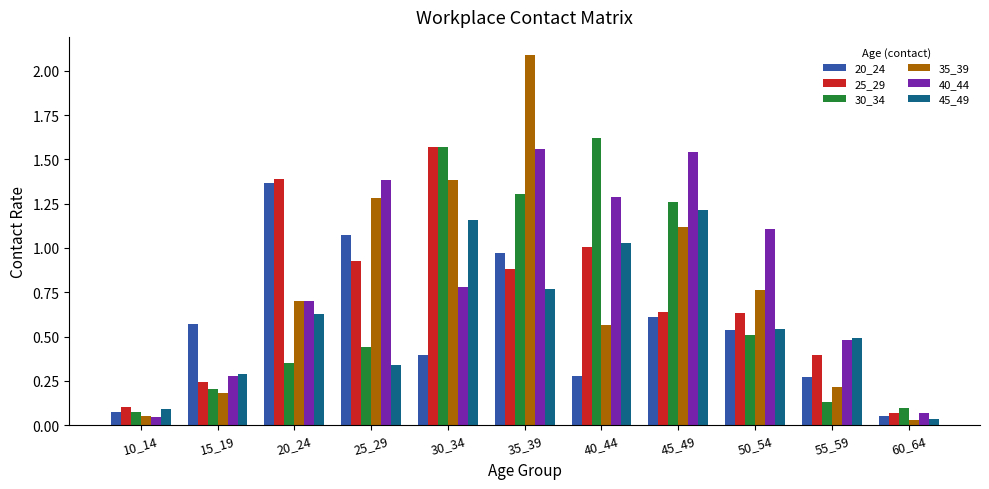

What is the maximum value shown in the chart?

2.1